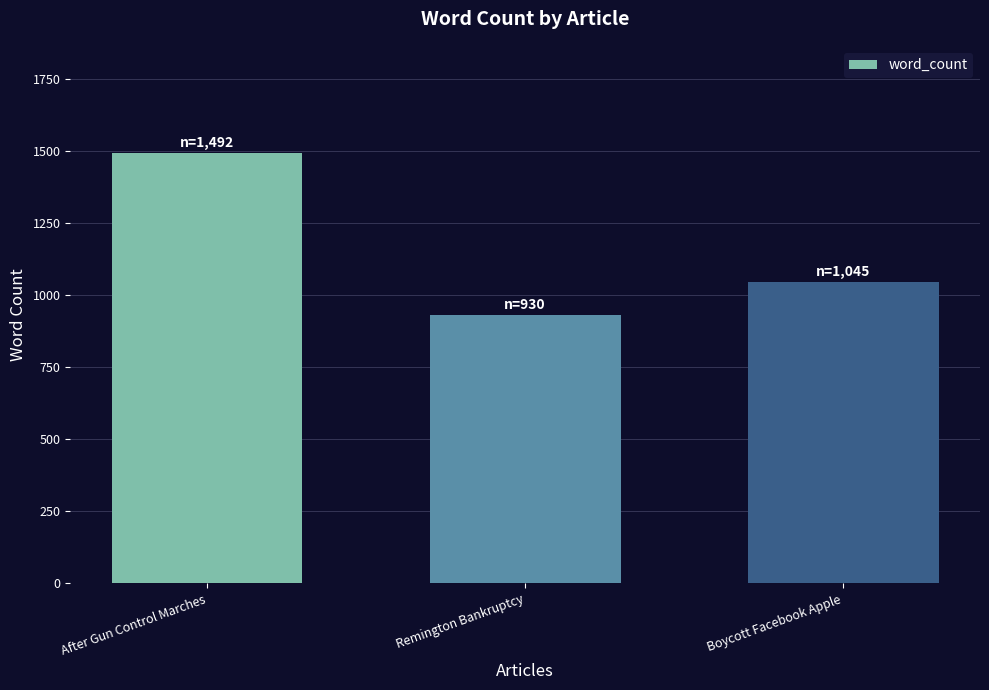

Is it true that the value at After Gun Control Marches is 1492?

True